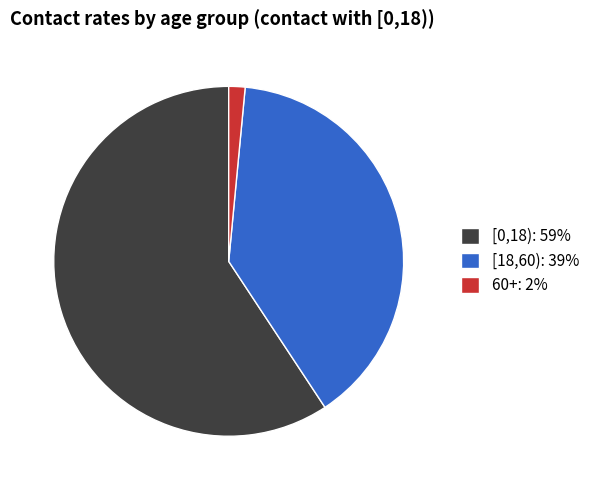

Combined, do [18,60): 39% and [0,18): 59% account for over 50%?

Yes